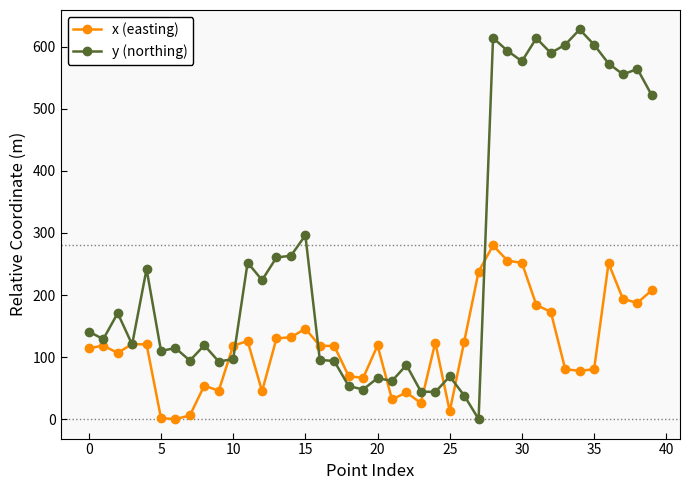

What is the highest value of the y (northing) series?

628.1